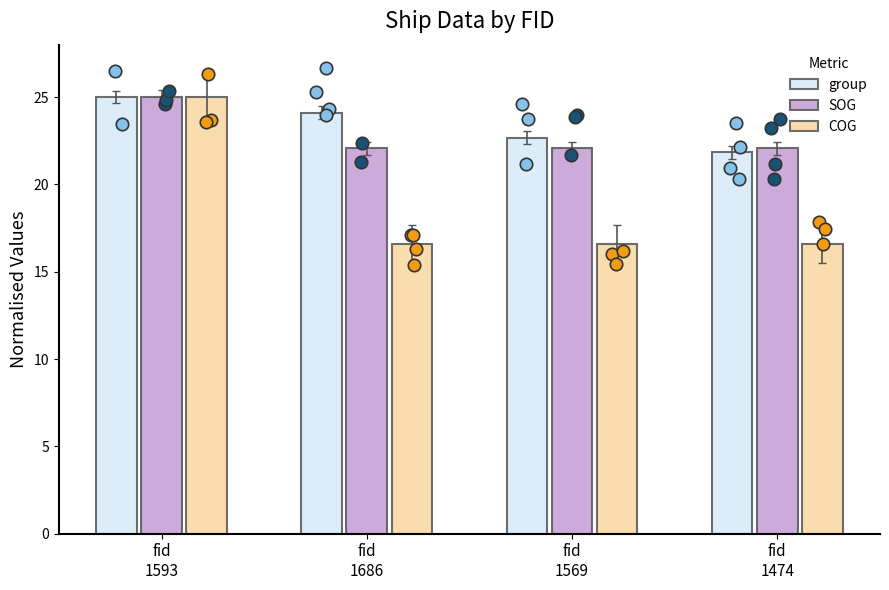

At which category is the sum across all series the highest?

fid
1593